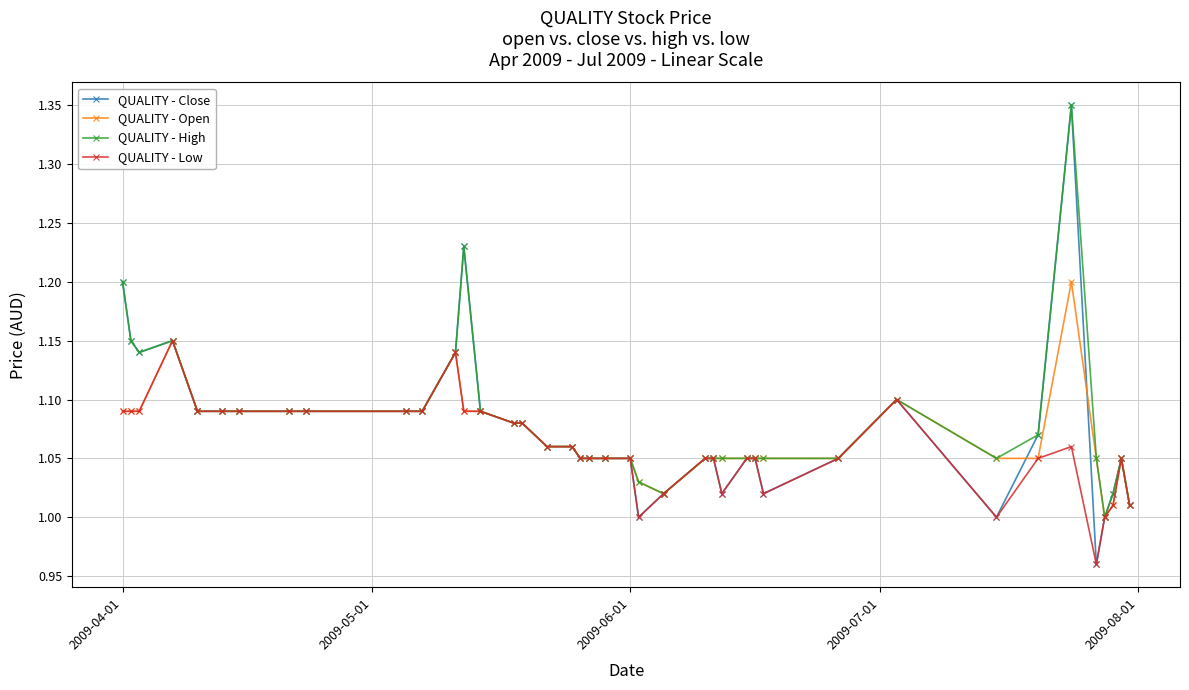

True or false: QUALITY - Low has more than 1 points higher than both neighbors.

True